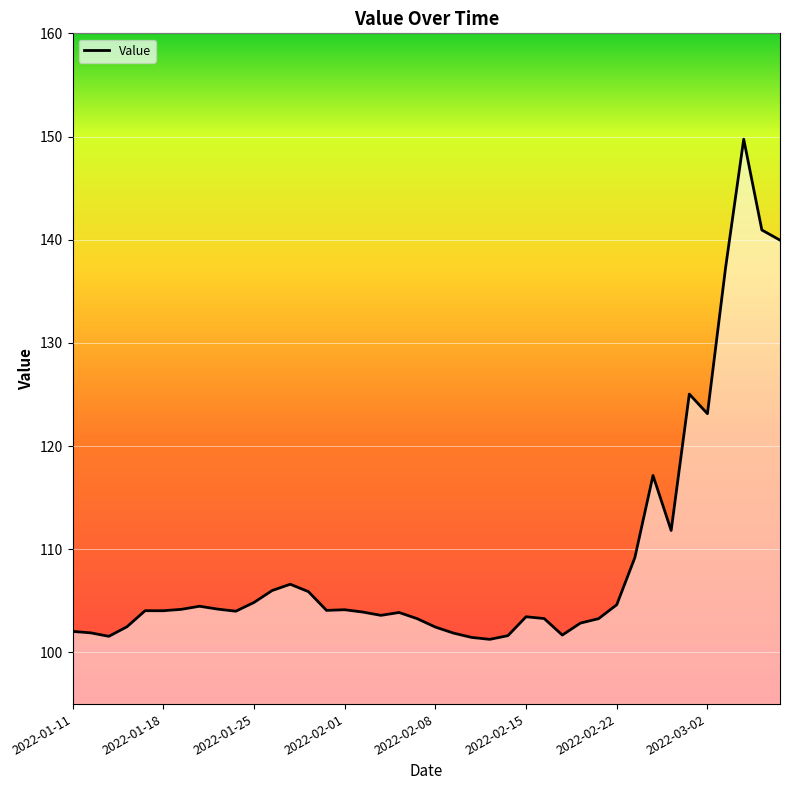

What is the difference between the second highest and second lowest values?

39.5